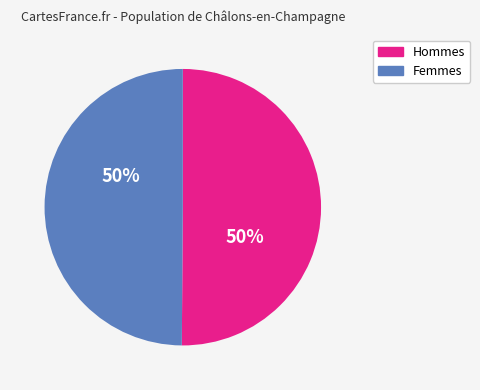

To the nearest percent, what is the average slice percentage?

50%